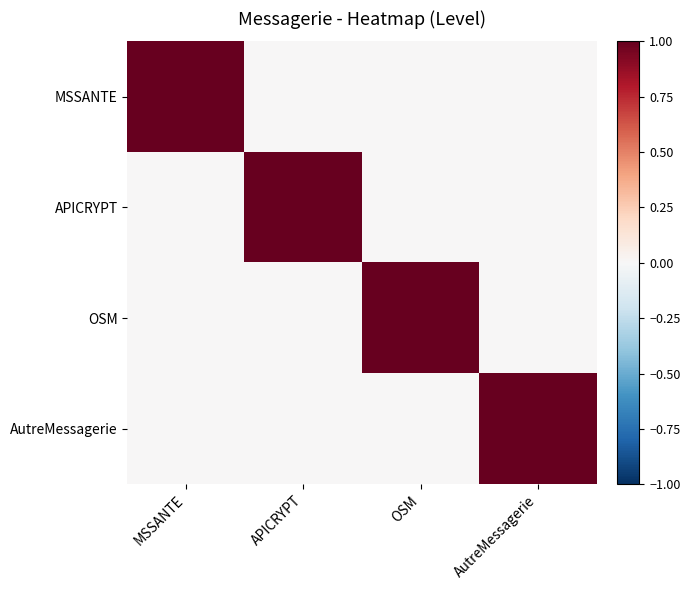

Reading left to right, transcribe all the data shown in this chart.

MSSANTE: MSSANTE=1	APICRYPT=0	OSM=0	AutreMessagerie=0
APICRYPT: MSSANTE=0	APICRYPT=1	OSM=0	AutreMessagerie=0
OSM: MSSANTE=0	APICRYPT=0	OSM=1	AutreMessagerie=0
AutreMessagerie: MSSANTE=0	APICRYPT=0	OSM=0	AutreMessagerie=1